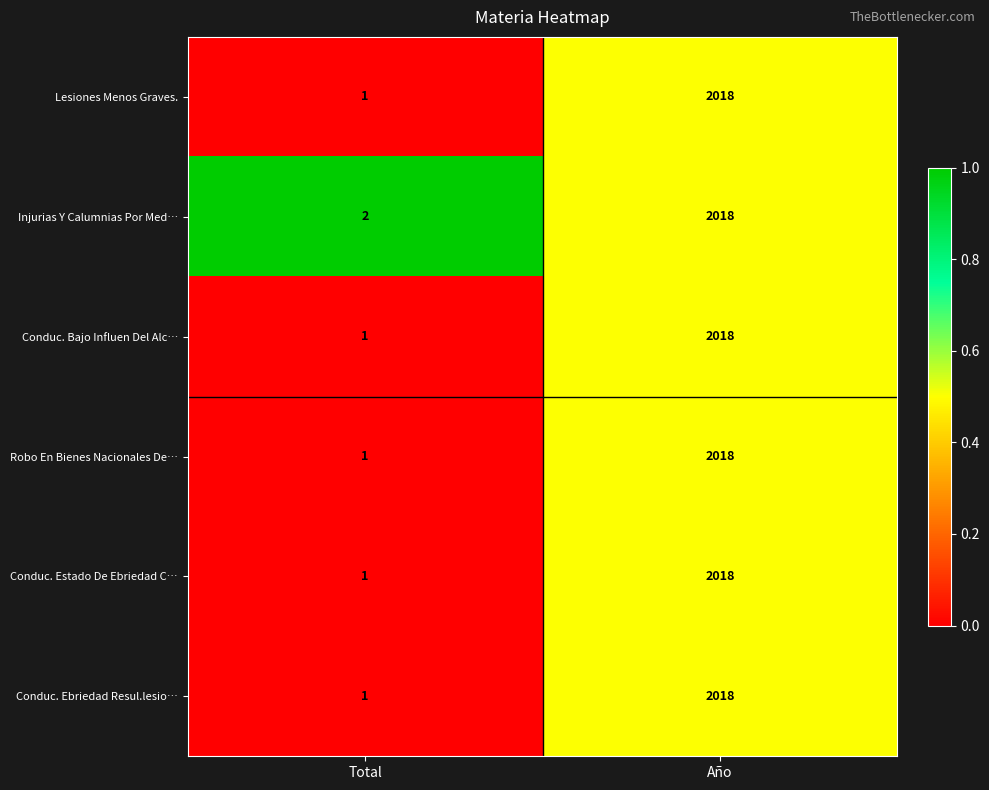

What is the sum of all Conduc. Bajo Influen Del Alc… values?

2019